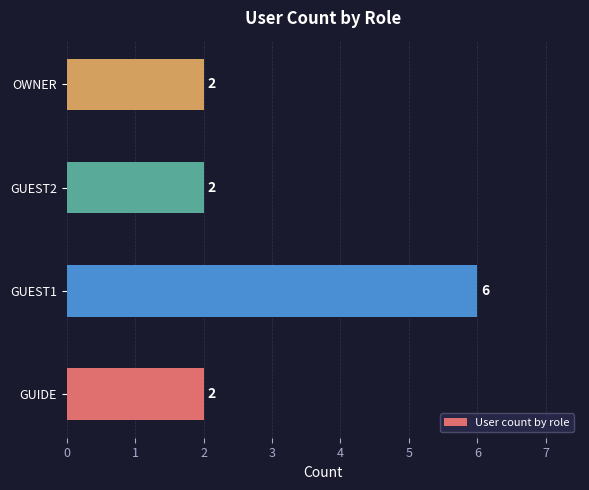

What is the average value?

3